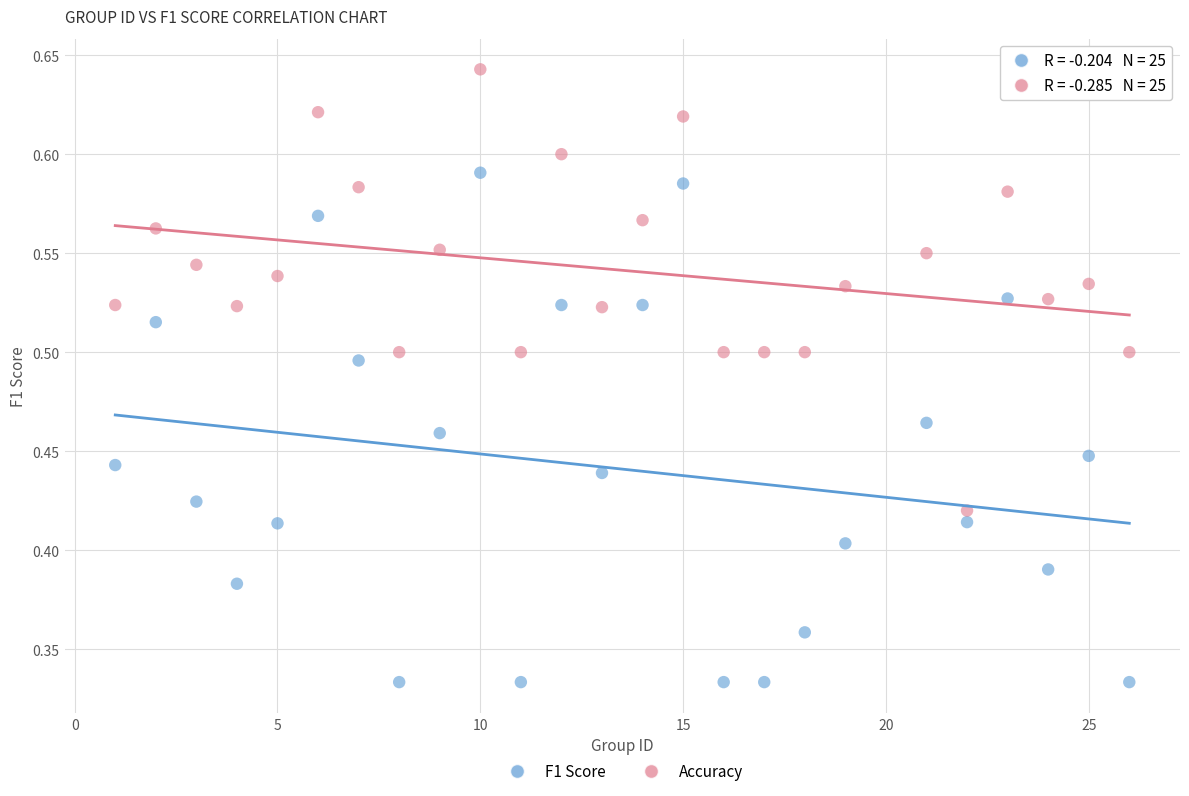

Which series reaches the maximum Y coordinate?

Accuracy